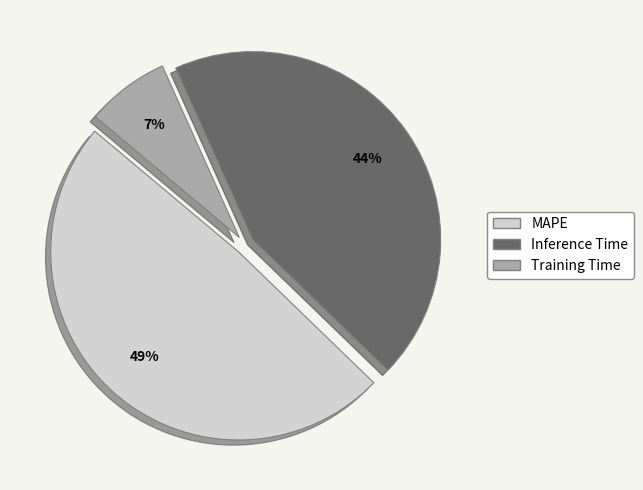

Is it true that MAPE is 43% of the pie?

False